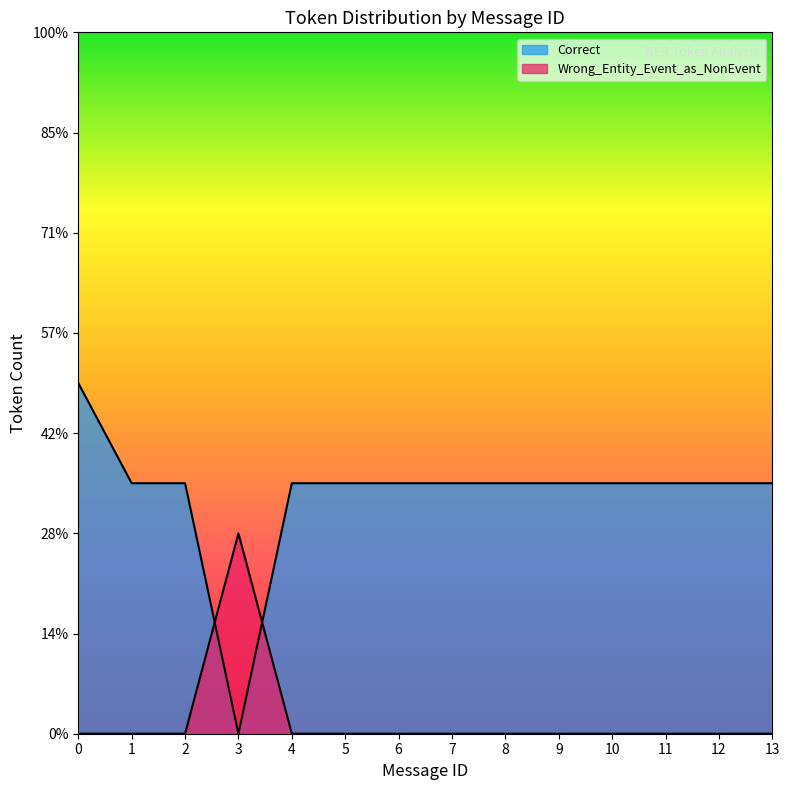

How many lines are shown in the chart?

2